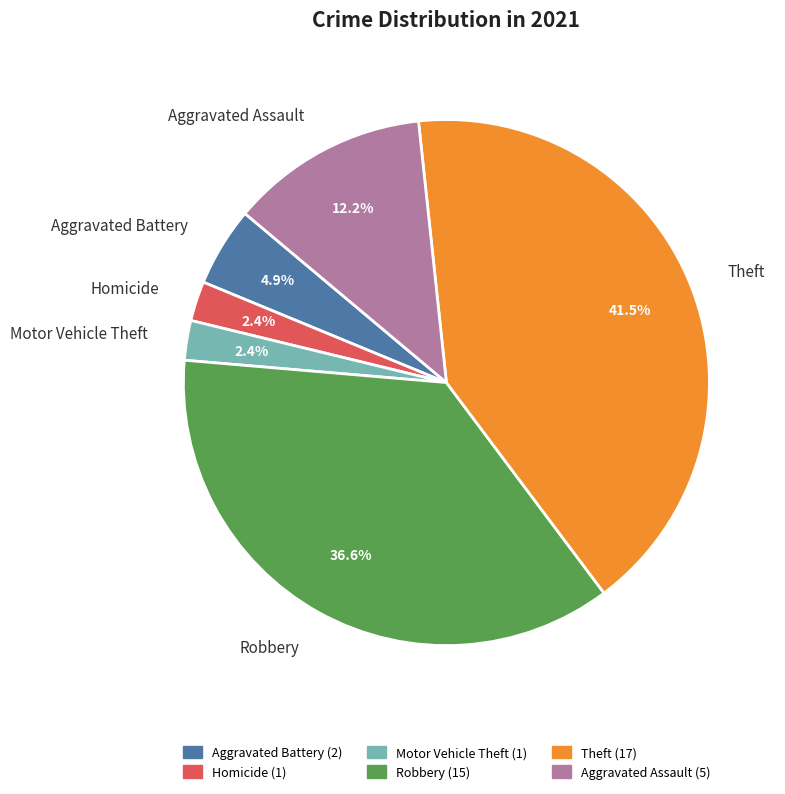

To the nearest percent, what is the difference between the Robbery and Motor Vehicle Theft slice percentages?

34%